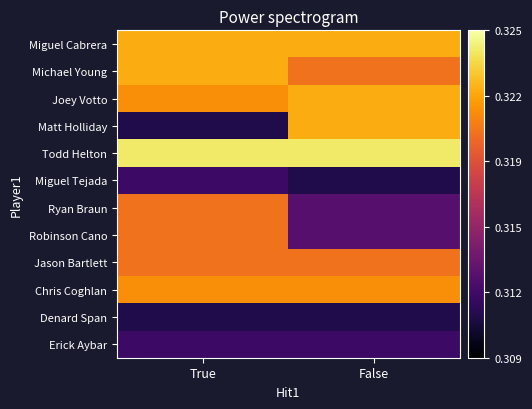

What is the smallest value displayed?

0.3